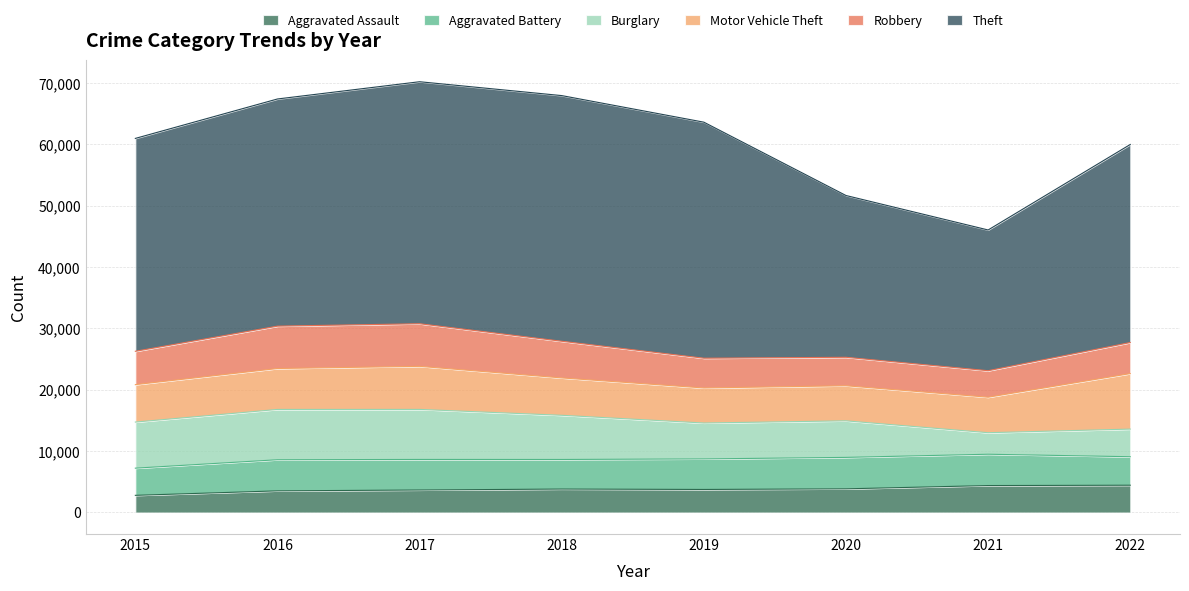

What is the difference between the highest and lowest values at 2016?

33510